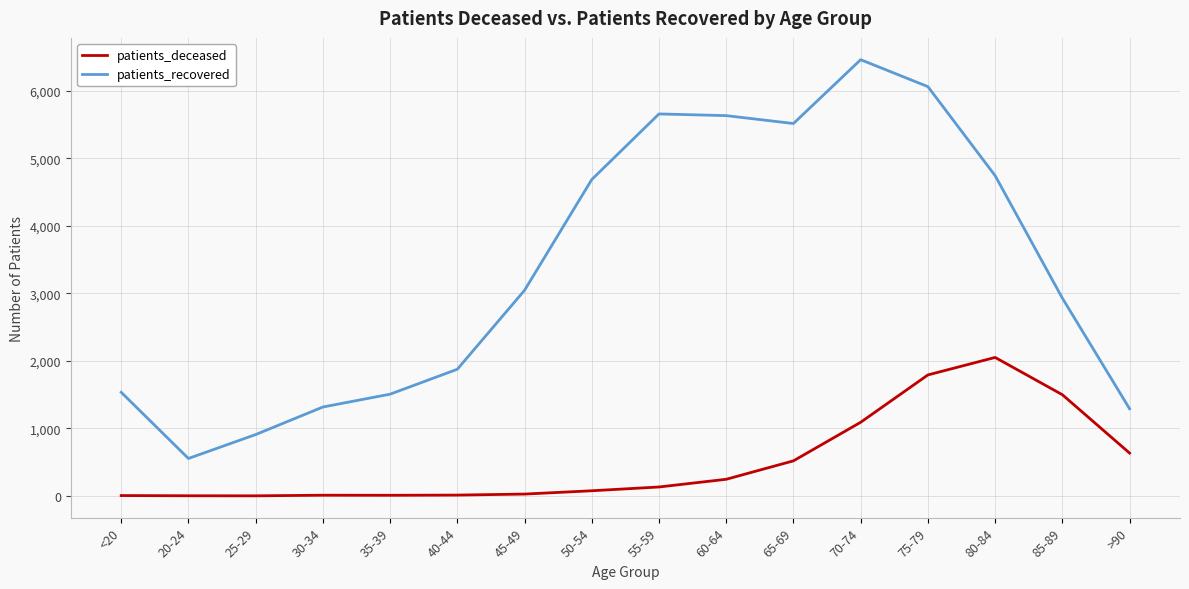

What is the greatest value displayed?

6459